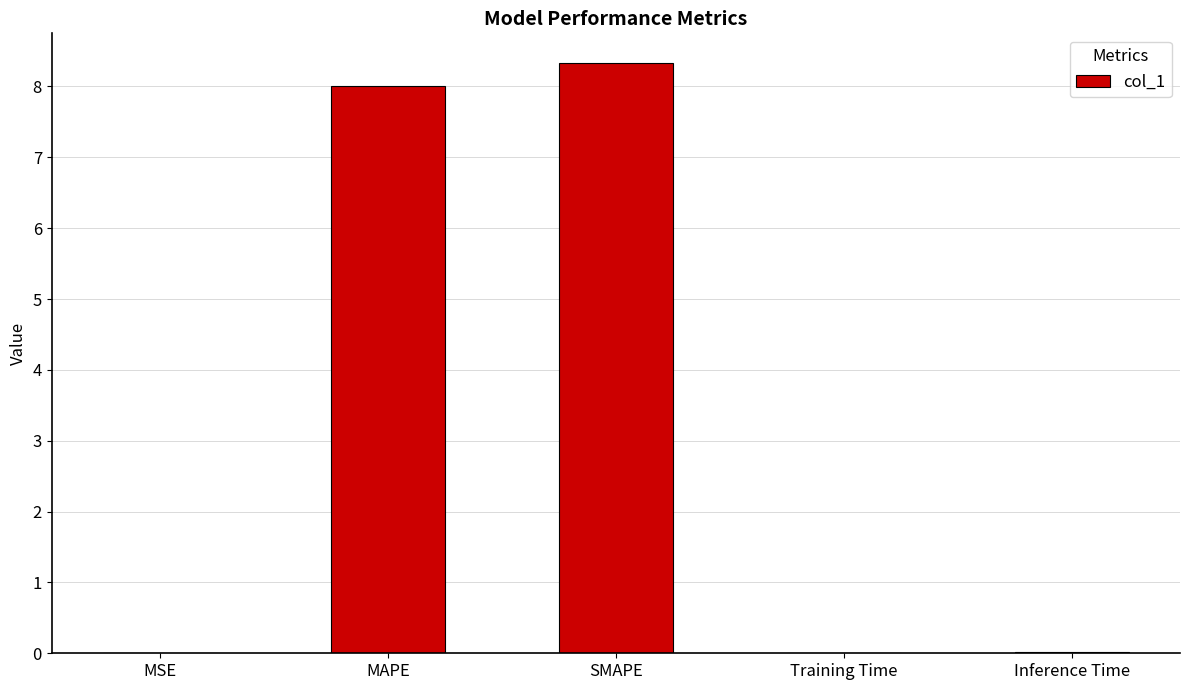

The value at Inference Time is 0.0. True or false?

True